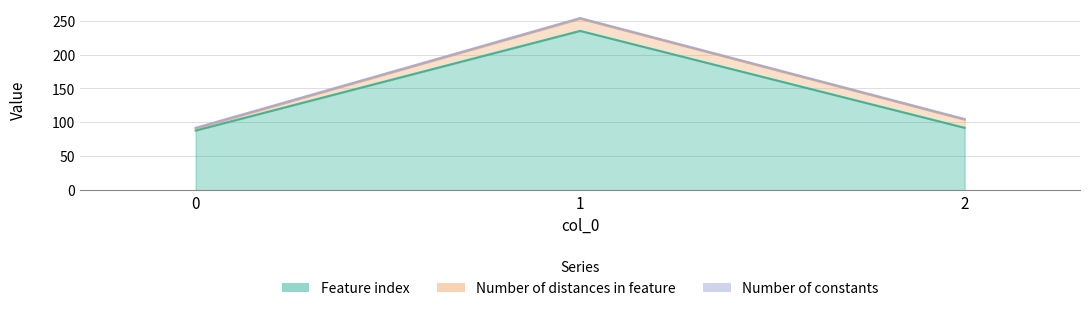

Reading left to right, extract all data points from this chart.

Feature index: 88	235	92
Number of distances in feature: 3	18	12
Number of constants: 1	1	1